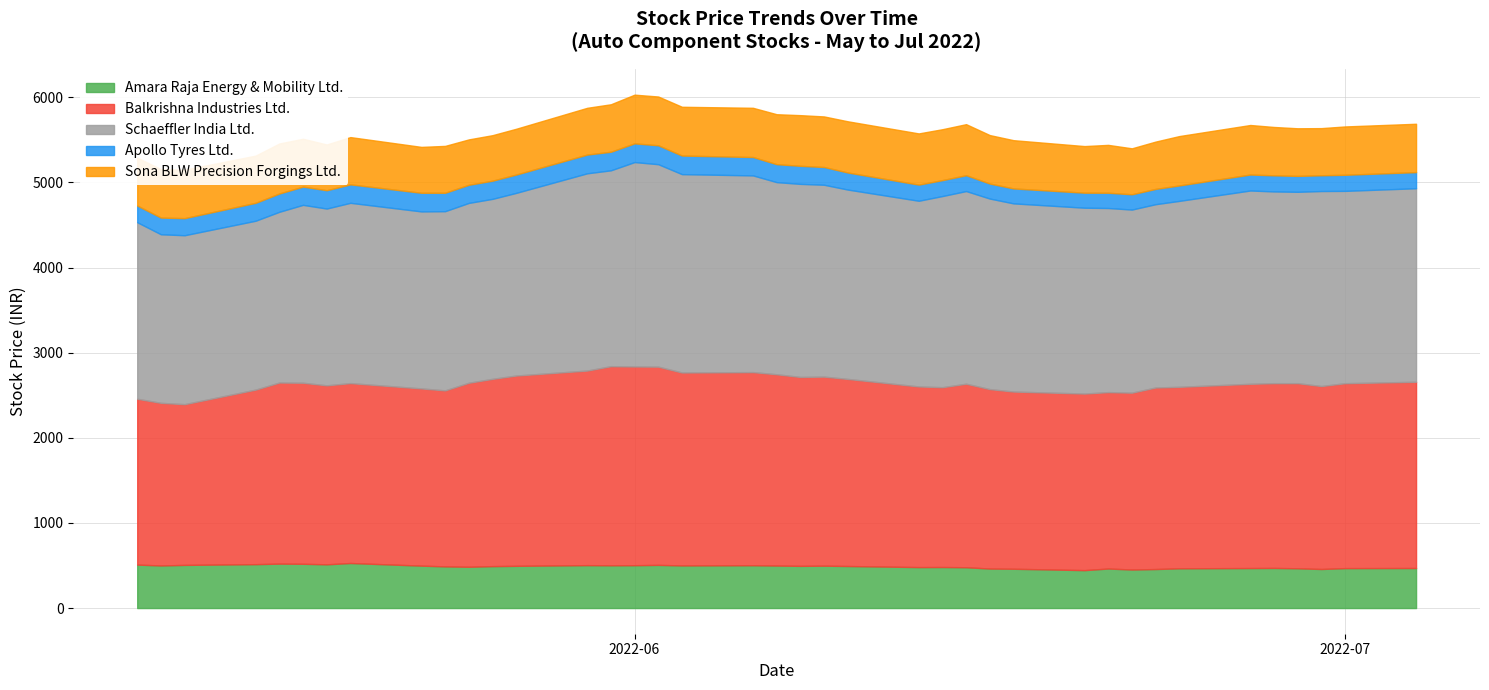

What is the average value of the Amara Raja Energy & Mobility Ltd. series?

488.4